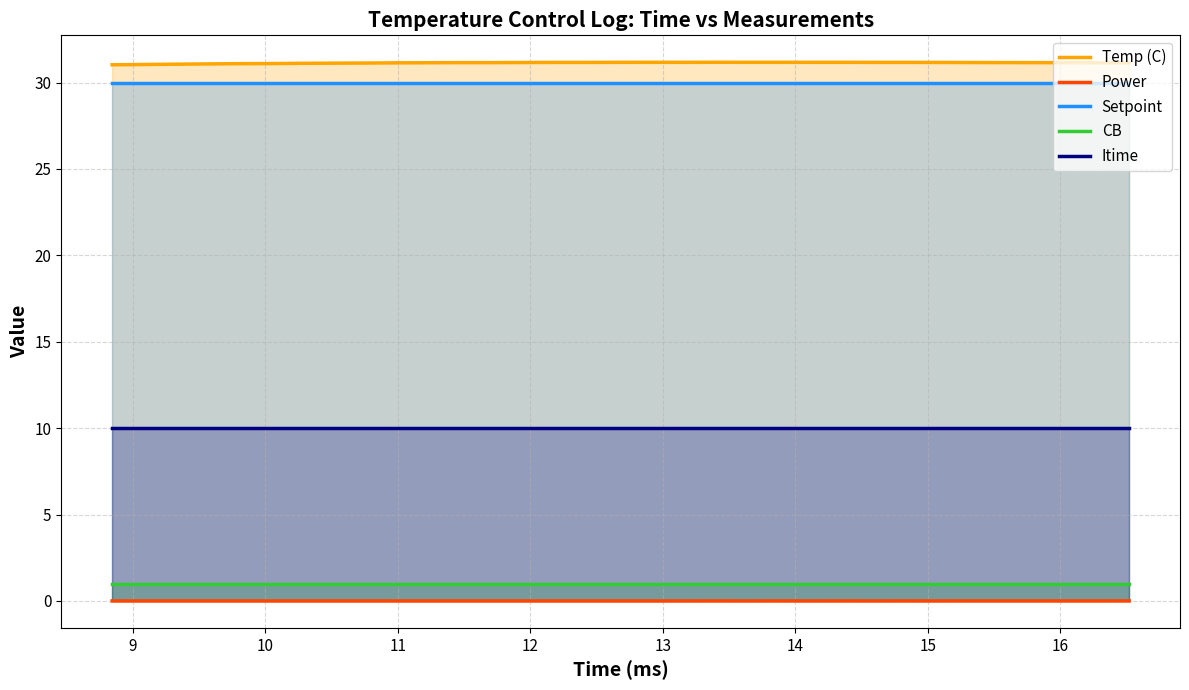

How many lines are shown in the chart?

5